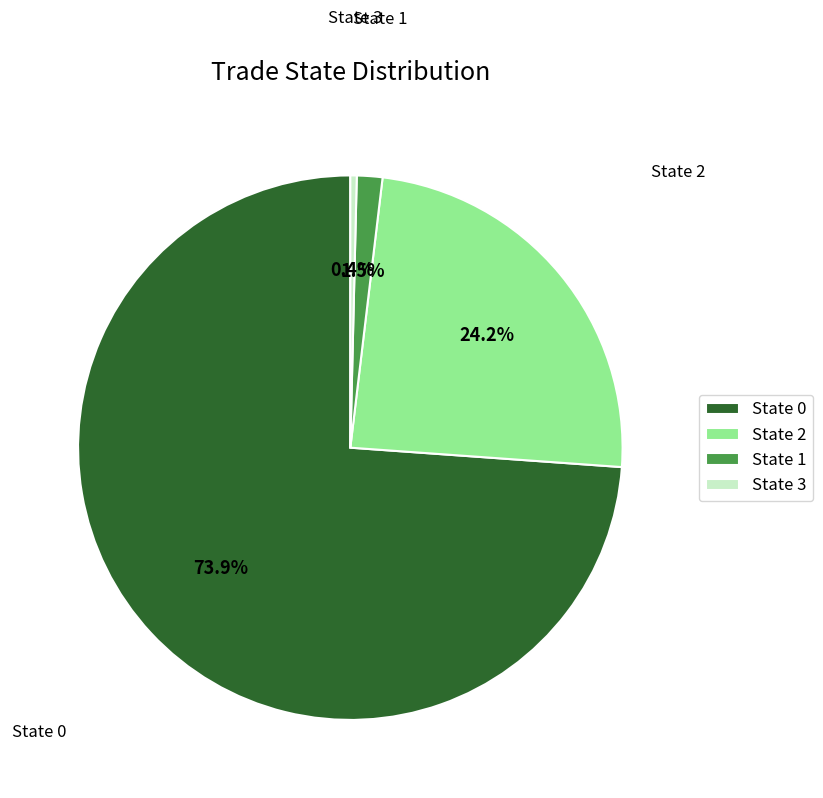

What percentage is NOT represented by State 3?

99.6%